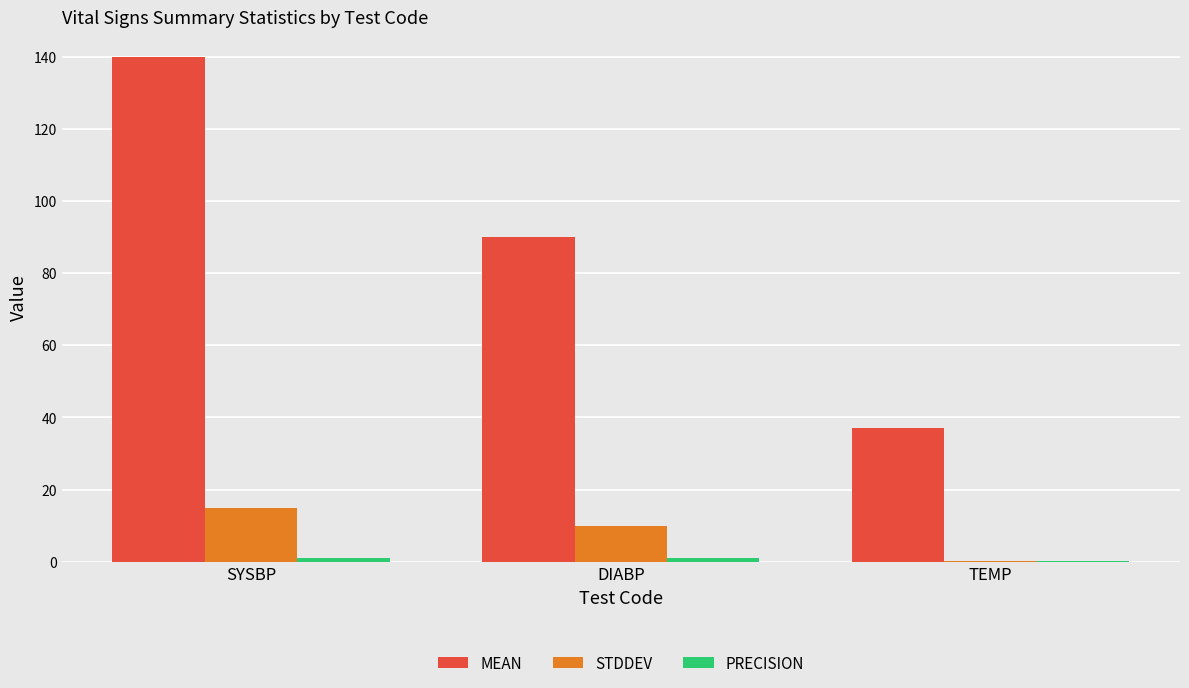

At which label does MEAN first exceed 90?

SYSBP